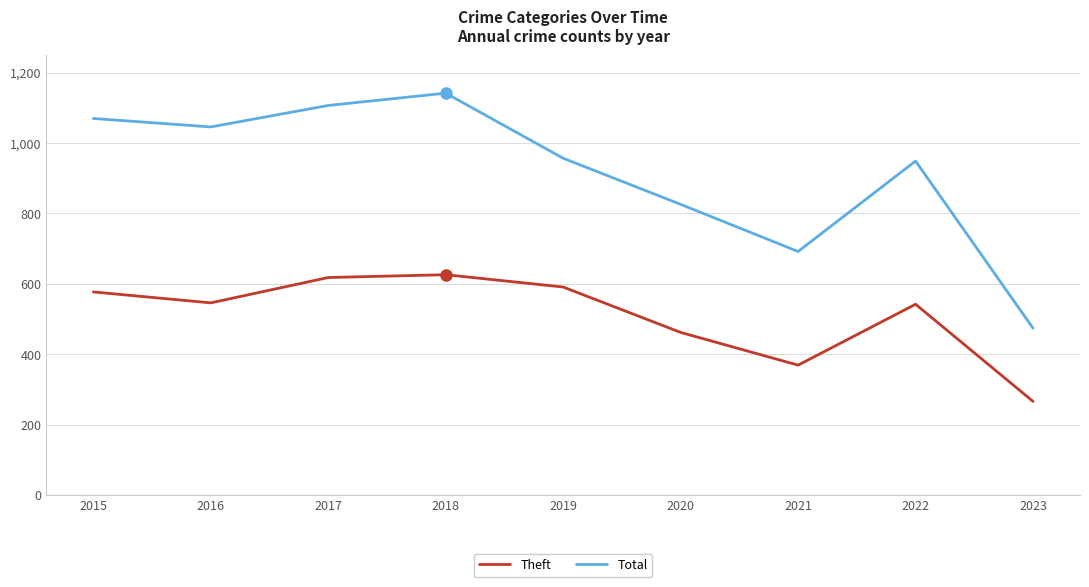

True or false: Theft and Total intersect in this chart.

False